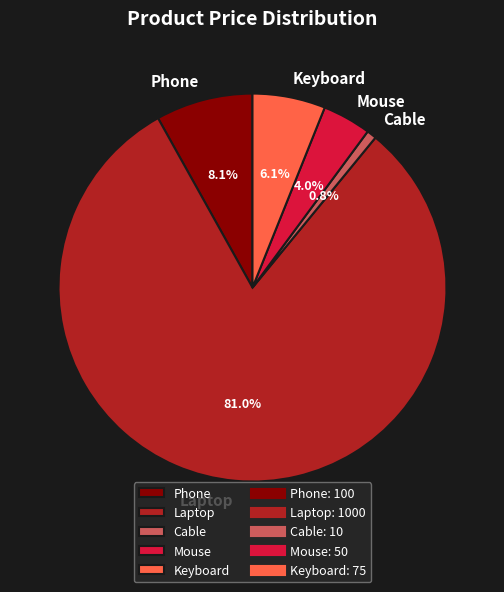

Is there any slice that represents more than half of the pie?

Yes